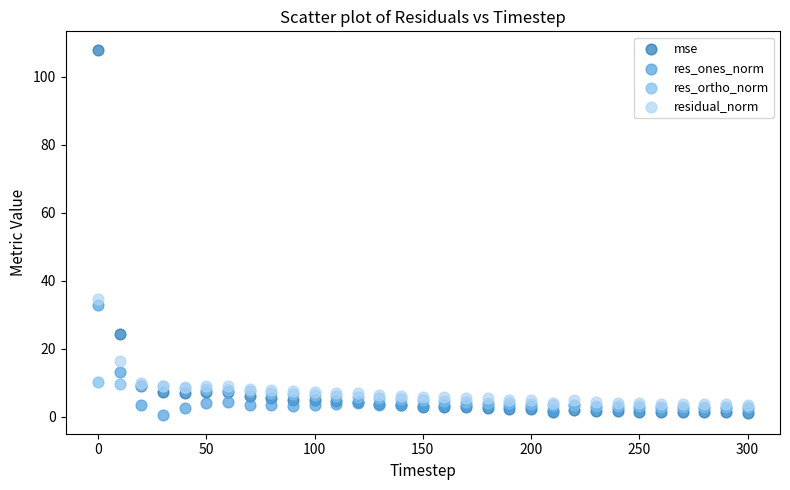

In the residual_norm series, what Y value is closest to 18?

16.3